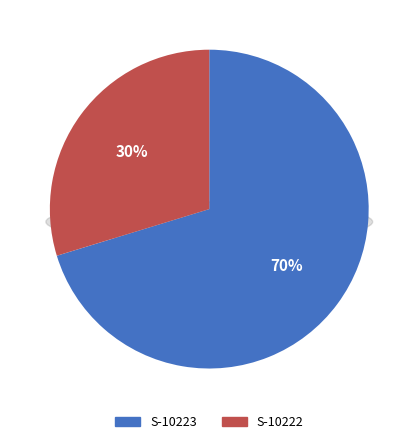

Is there a majority slice in this chart?

Yes